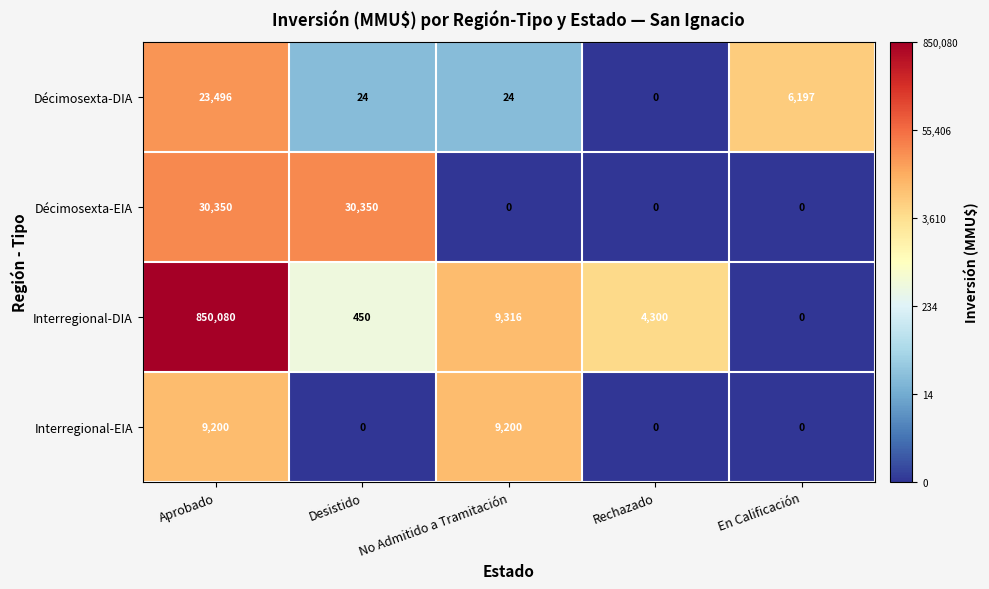

At Desistido, list the series in order from largest to smallest.

Décimosexta-EIA, Interregional-DIA, Décimosexta-DIA, Interregional-EIA